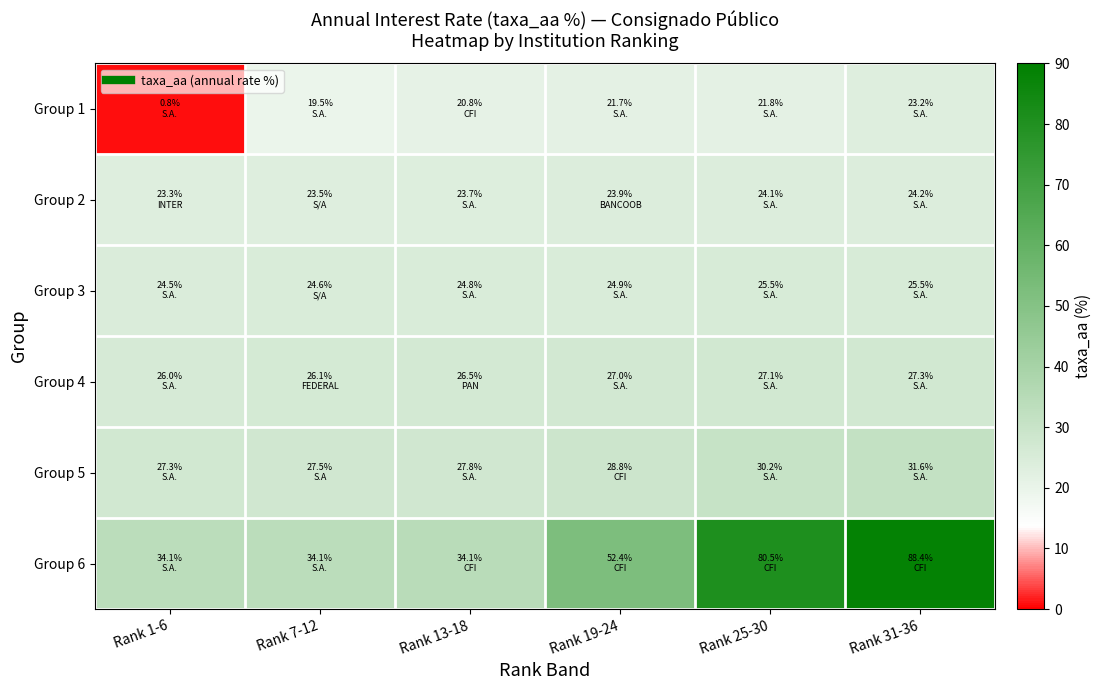

What is the difference between the highest and lowest values at Rank 1-6?

33.2